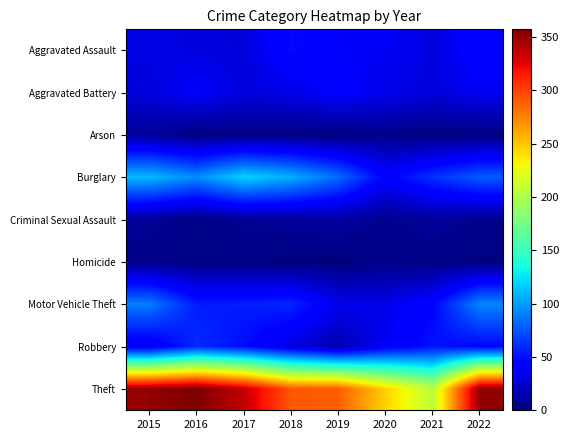

Which series has the largest total across all categories?

Theft